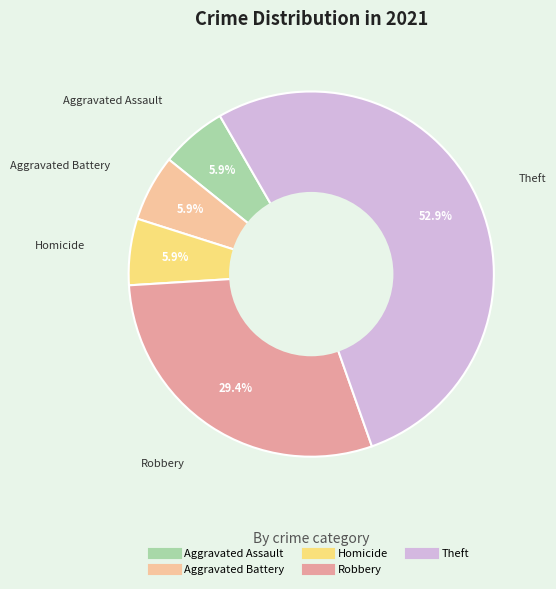

To the nearest percent, what is the average slice percentage?

20%